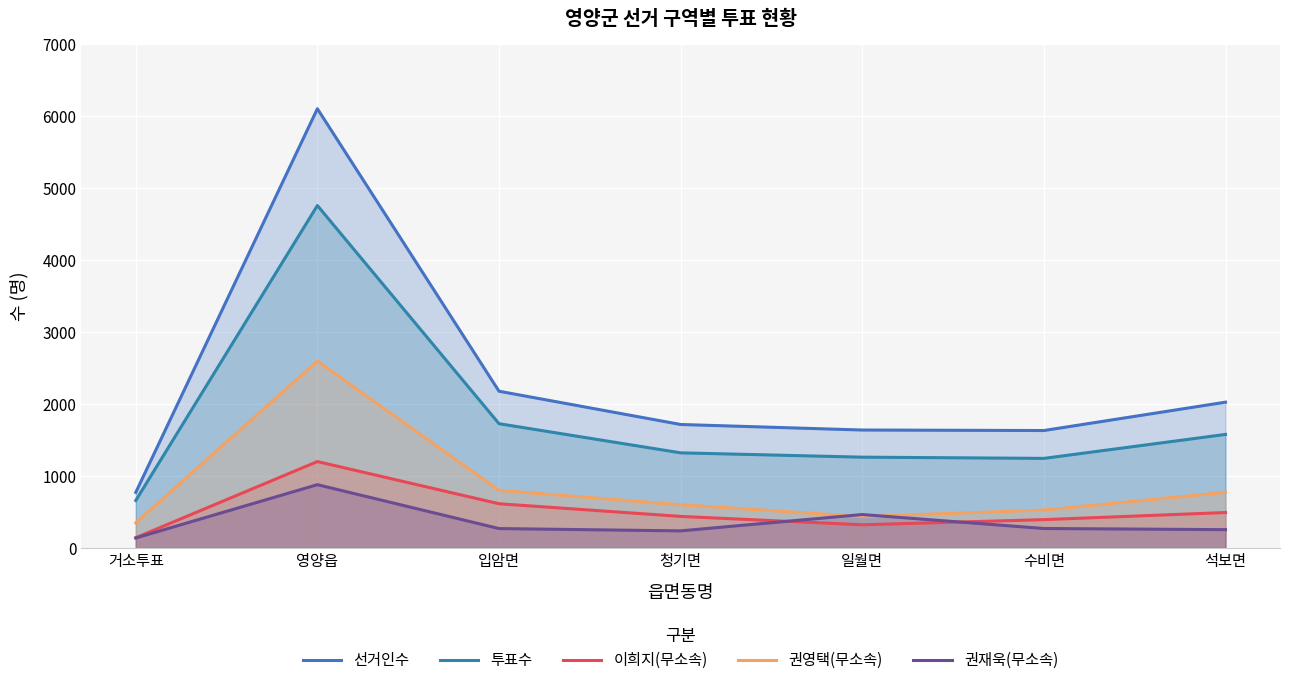

Is it true that 권재욱(무소속) equals 271 at 수비면?

True